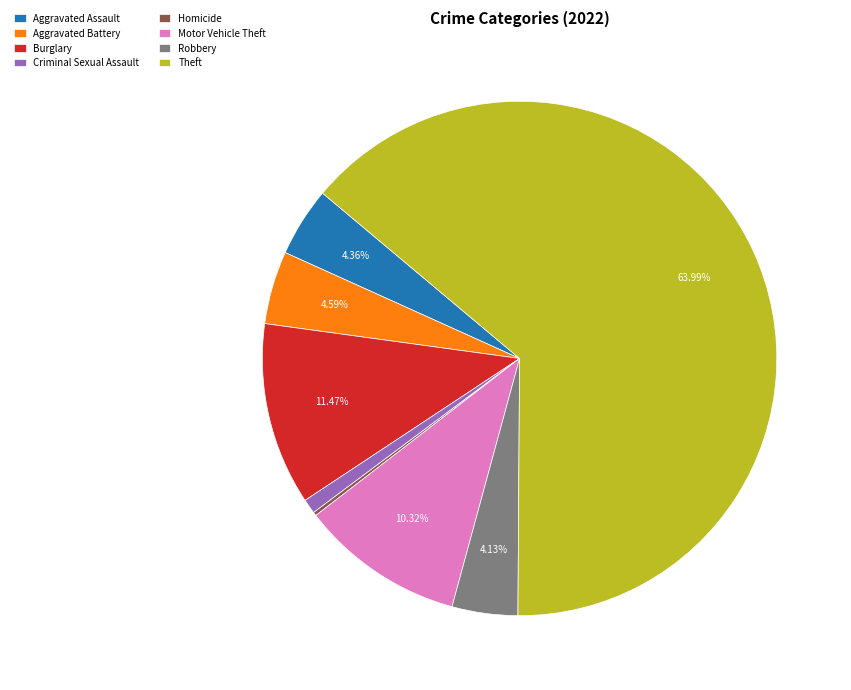

Between Robbery and Burglary, which is larger?

Burglary